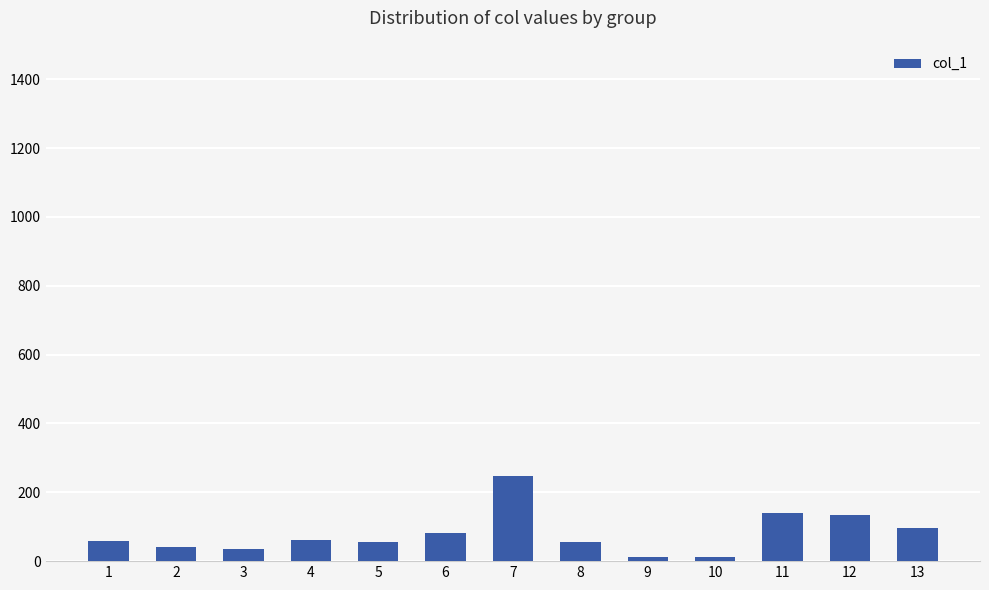

What is the sum of all values?

1026.0